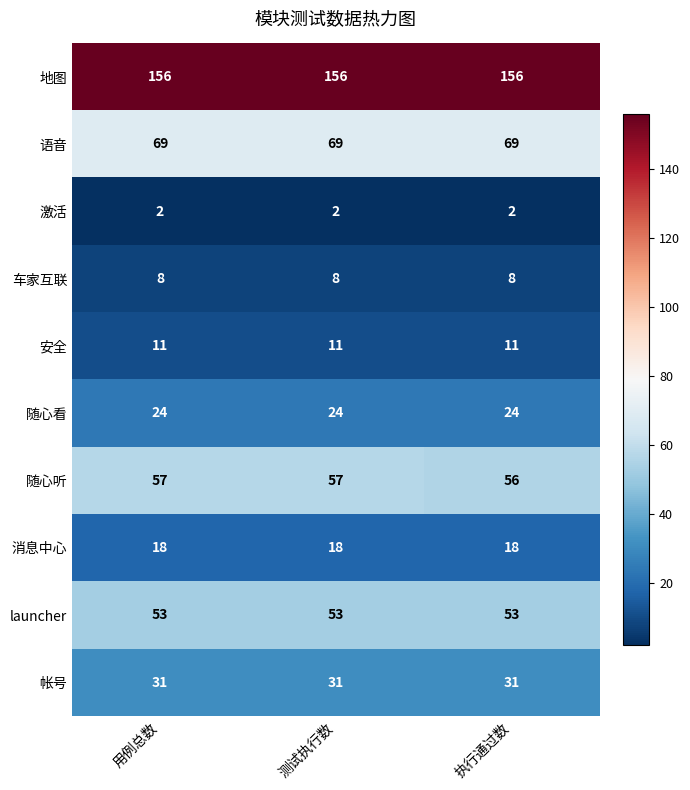

Which series has the largest total across all categories?

地图